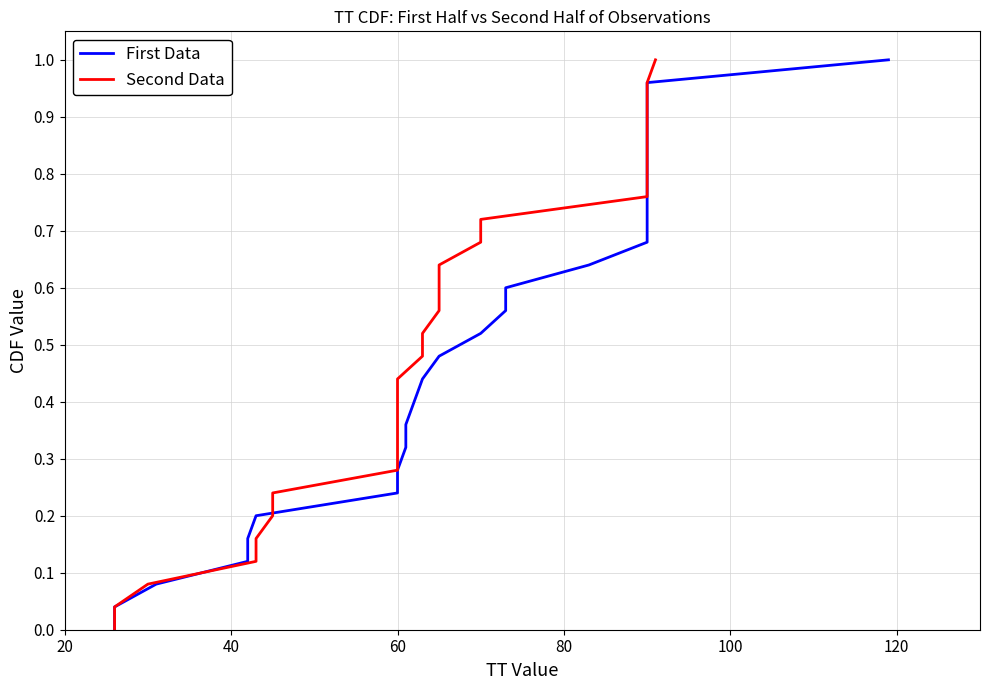

Which series has the largest range (max minus min)?

First Data